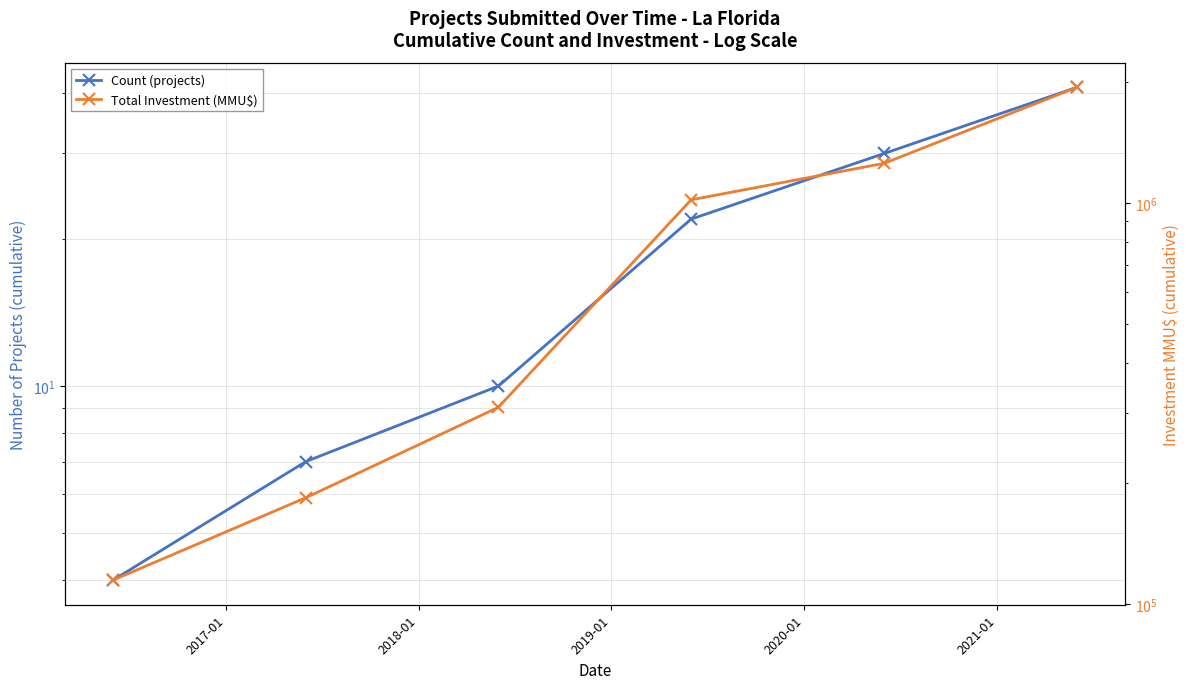

True or false: Count (projects) and Total Investment (MMU$) cross at least once.

False